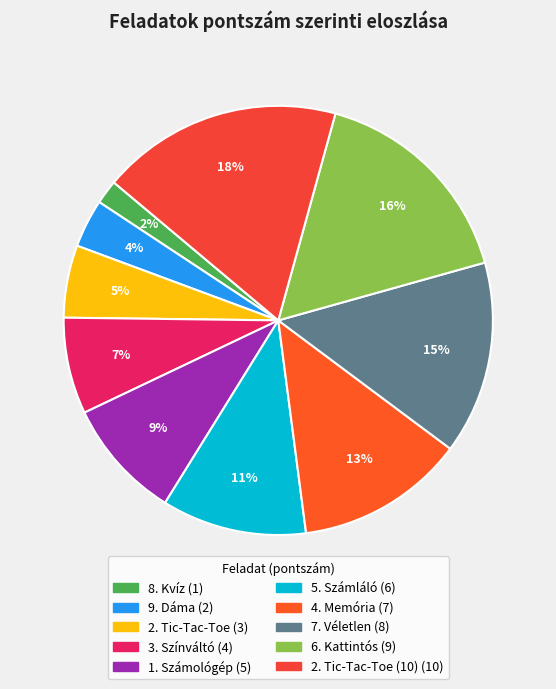

What is the smallest slice in the pie chart?

8. Kvíz